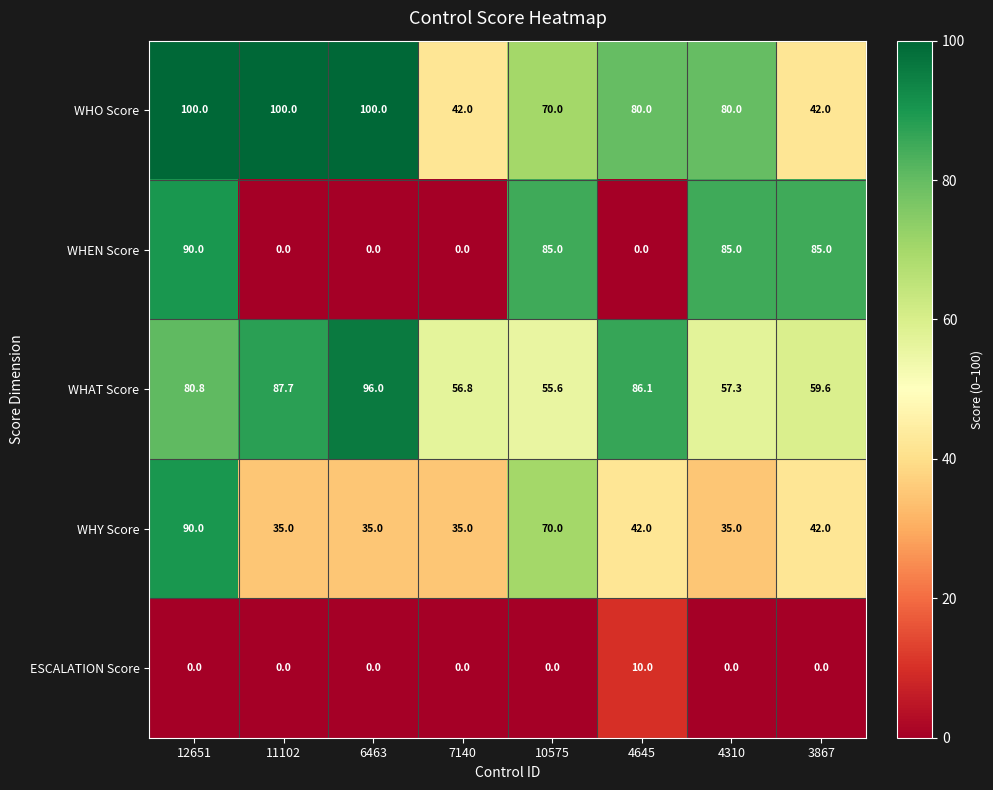

What is the total value across all series at 4645?

218.1